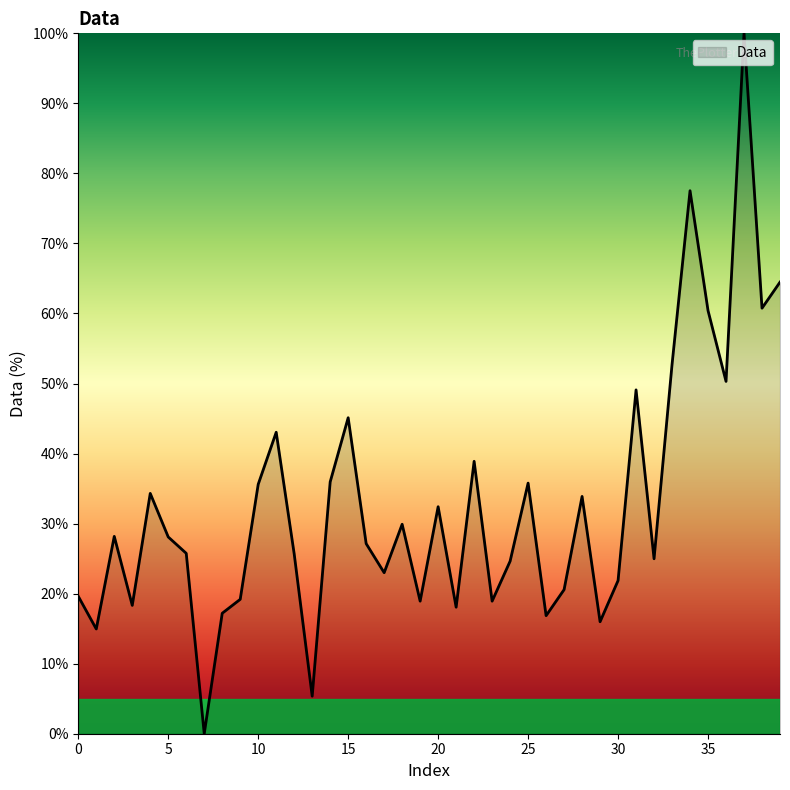

What is the greatest value displayed?

100.0